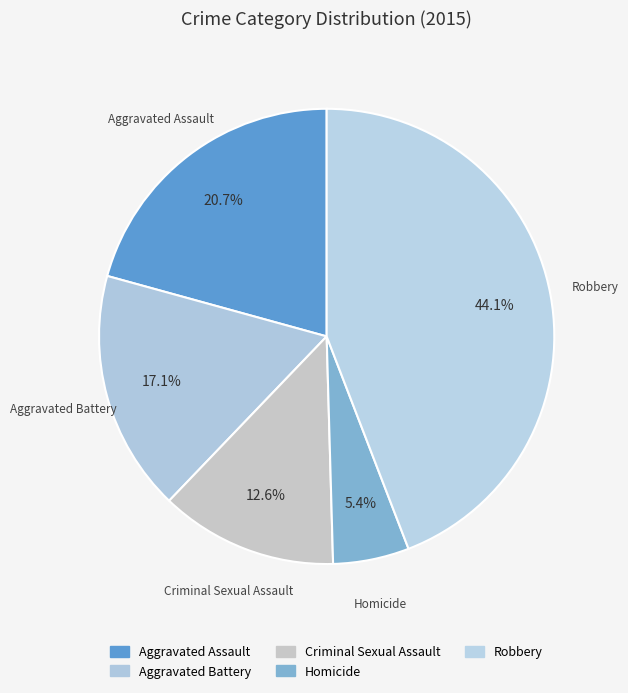

How many slices are in this pie chart?

5